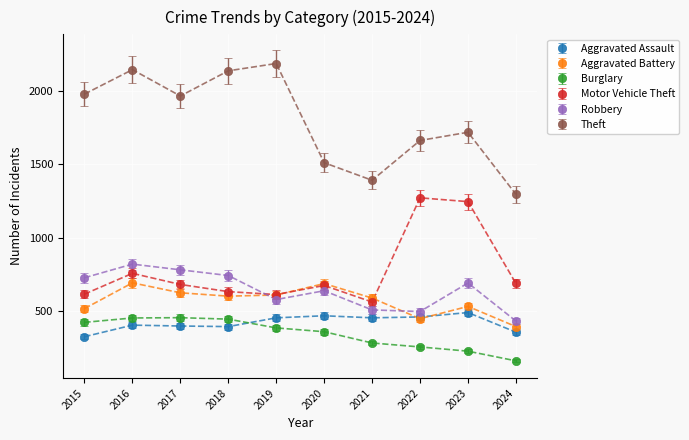

What is the maximum value for Robbery?

819